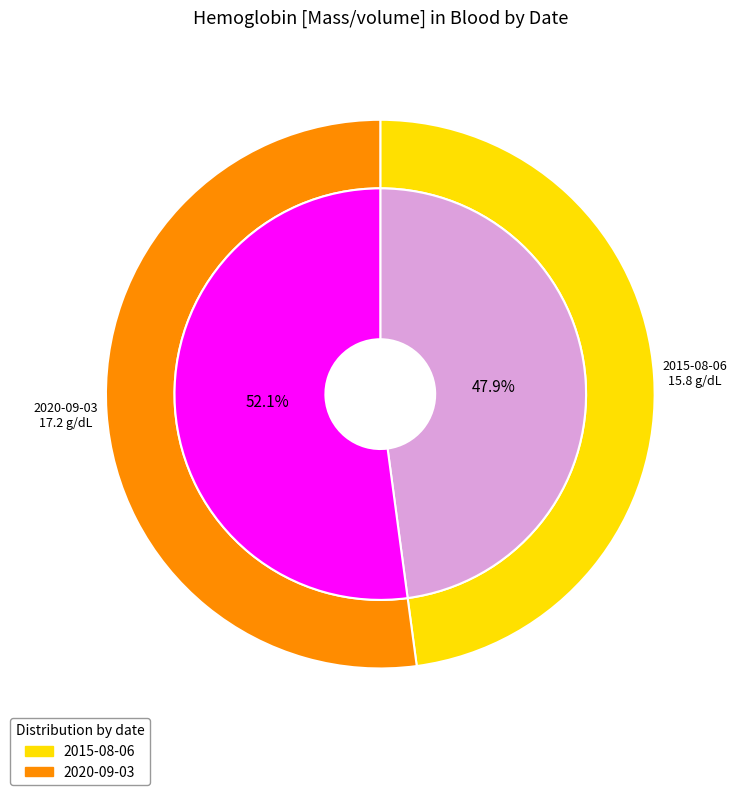

Do 2020-09-03T19:30:03Z and 2015-08-06T19:30:03Z together represent more than half of the pie?

Yes